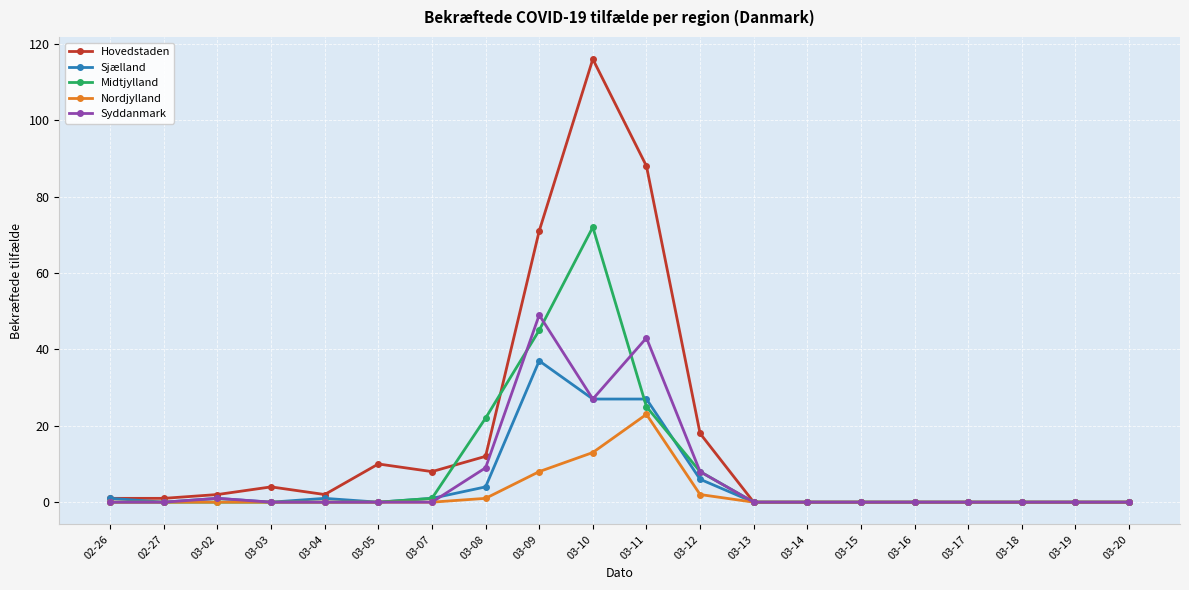

At which label does Hovedstaden reach its peak?

03-10